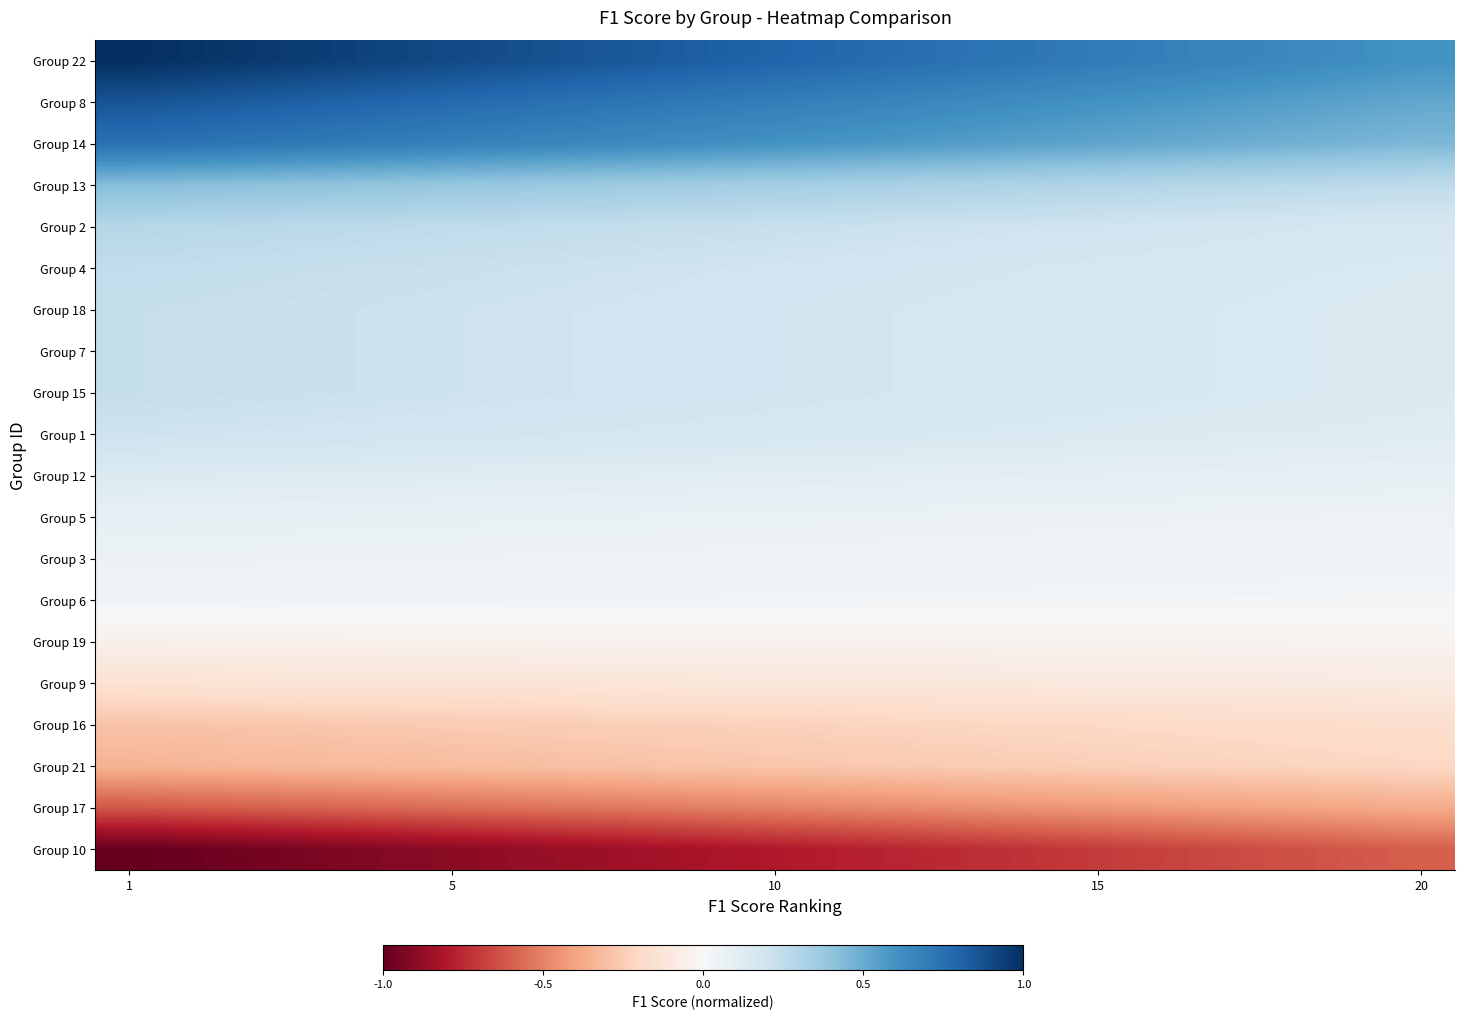

At how many categories does at least one series exceed 0?

20